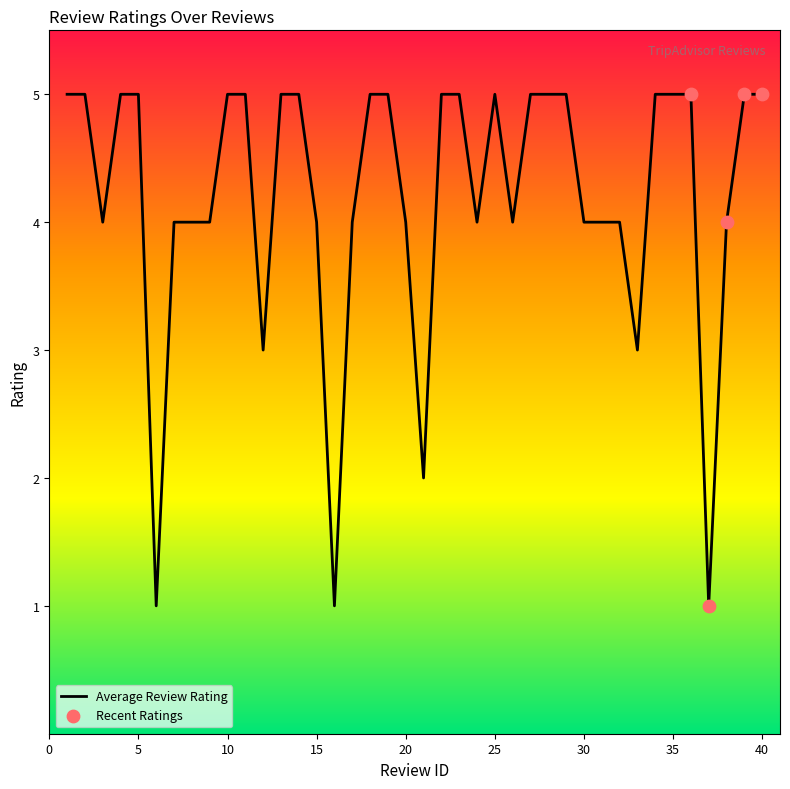

What is the difference between the maximum and minimum values?

4